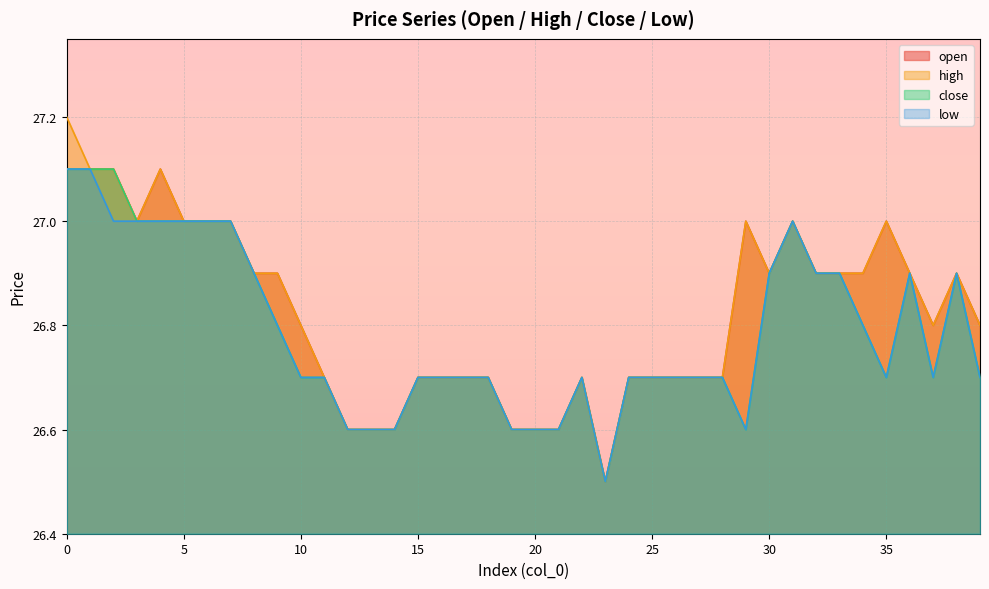

The high series shows 13.2 at 8. True or false?

False